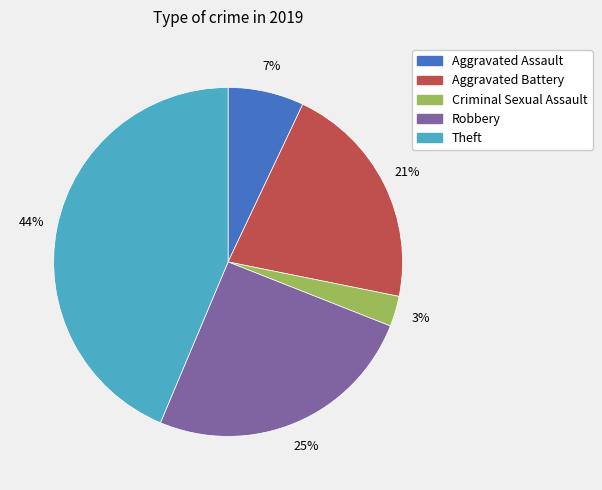

Is the sum of Aggravated Assault and Criminal Sexual Assault greater than half?

No